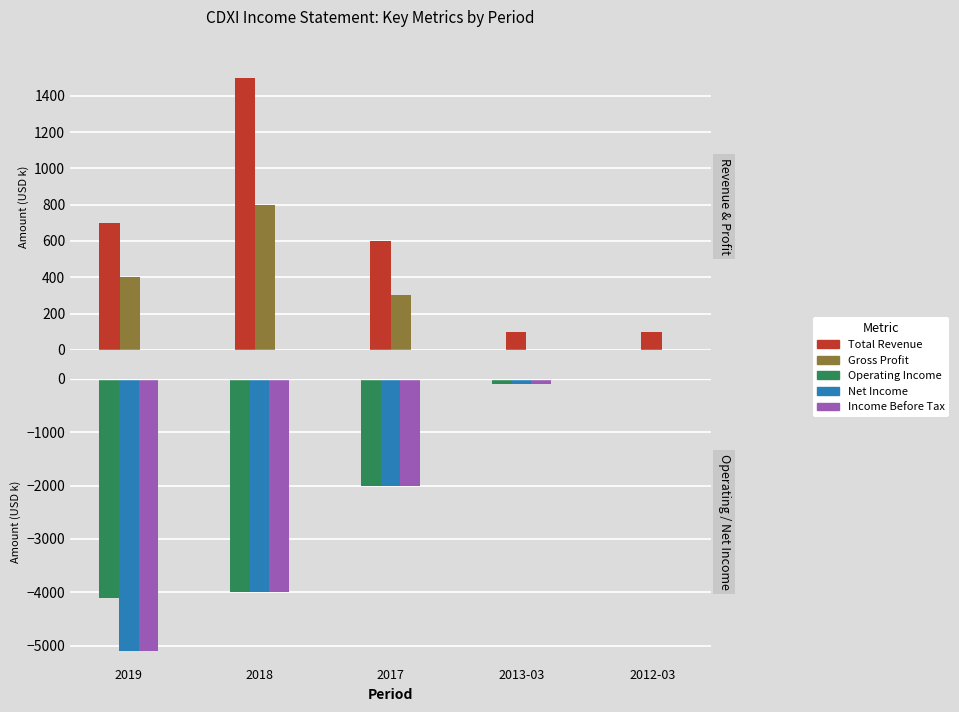

What is the difference between the maximum and minimum values in the Net Income series?

5100